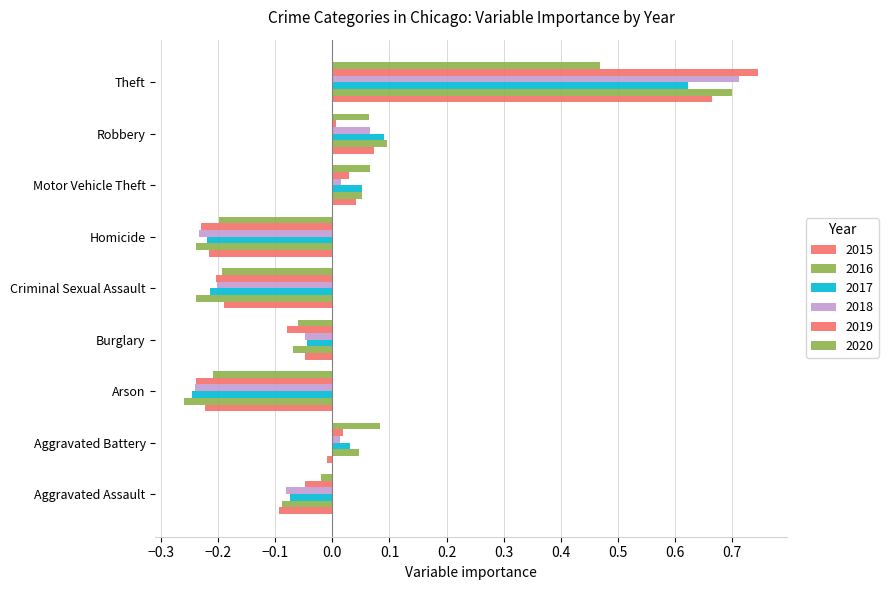

How many values in 2018 are below zero?

5